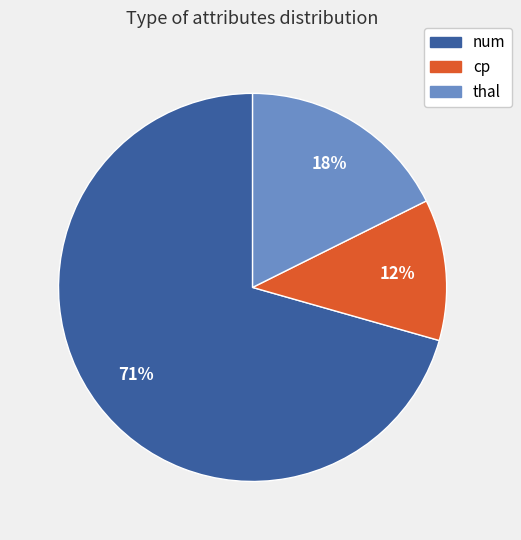

What percentage is the thal slice, to the nearest percent?

18%